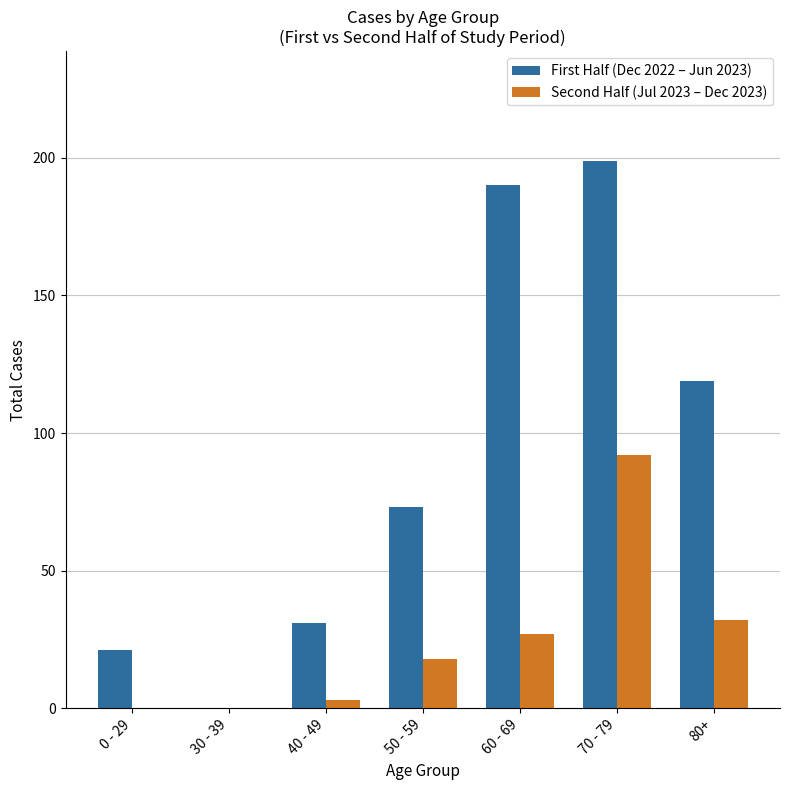

Which series has the largest range (max minus min)?

First Half (Dec 2022 – Jun 2023)